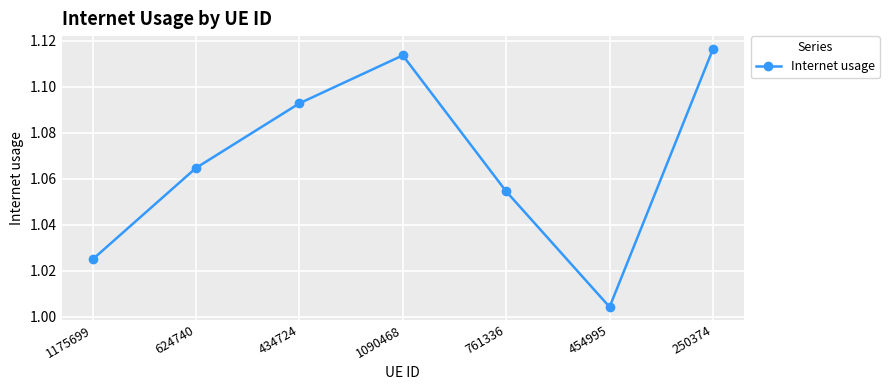

List the labels in order of value, largest first.

250374, 1090468, 434724, 624740, 761336, 1175699, 454995